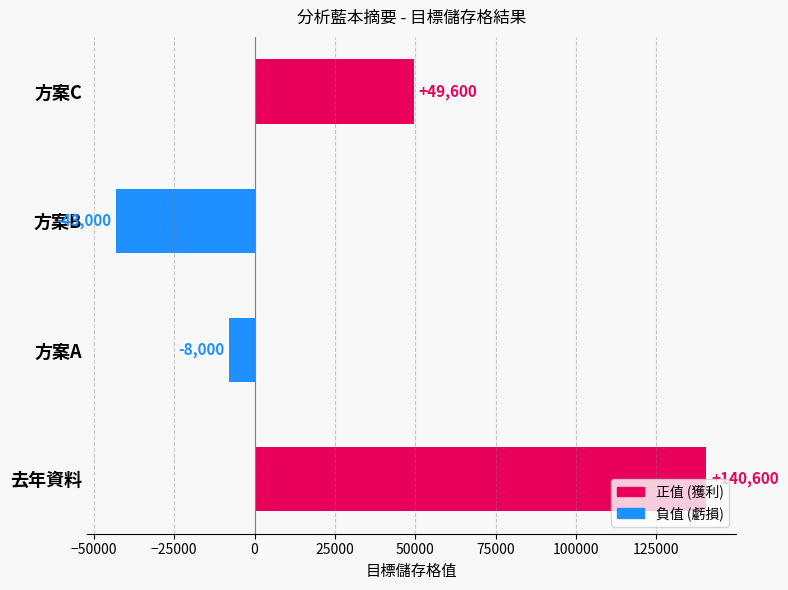

What is the ratio of the value at 方案C to the value at 去年資料?

0.4